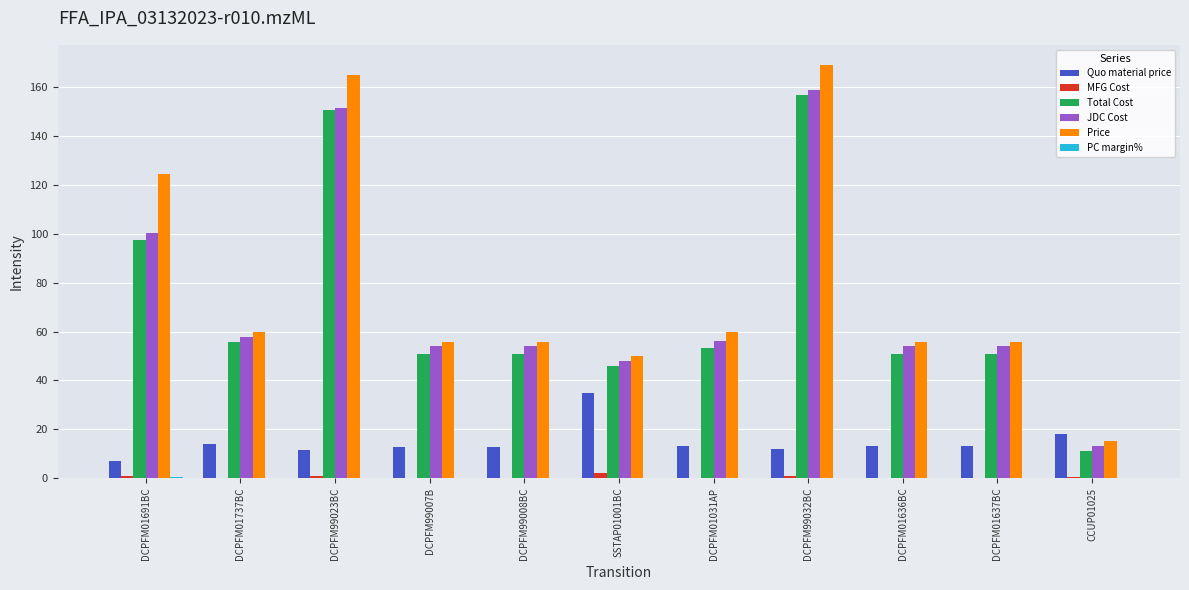

Is the value of Quo material price at DCPFM01637BC greater than the value of Price at DCPFM99008BC?

No